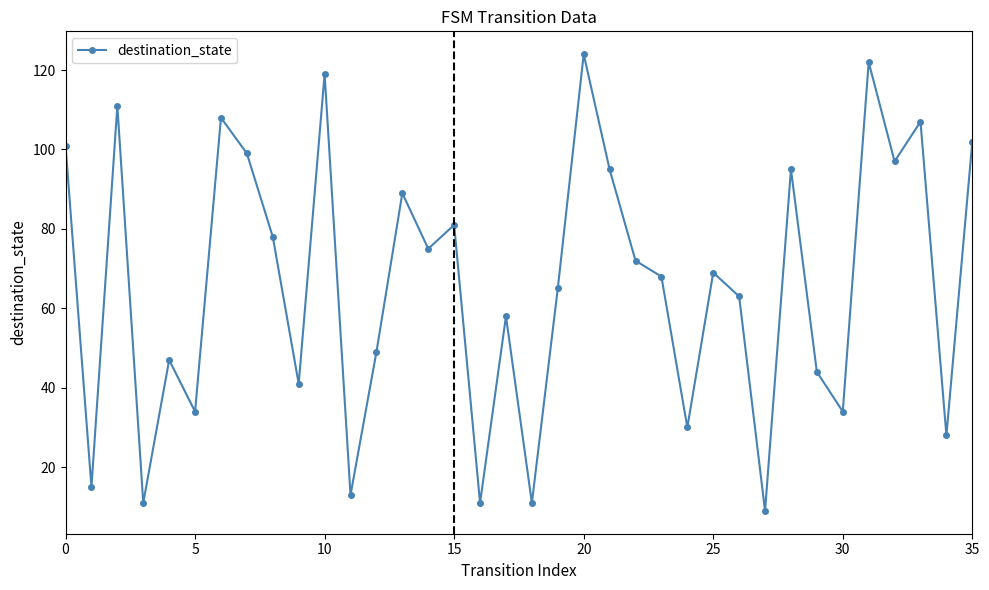

What is the difference between the maximum and minimum values?

115